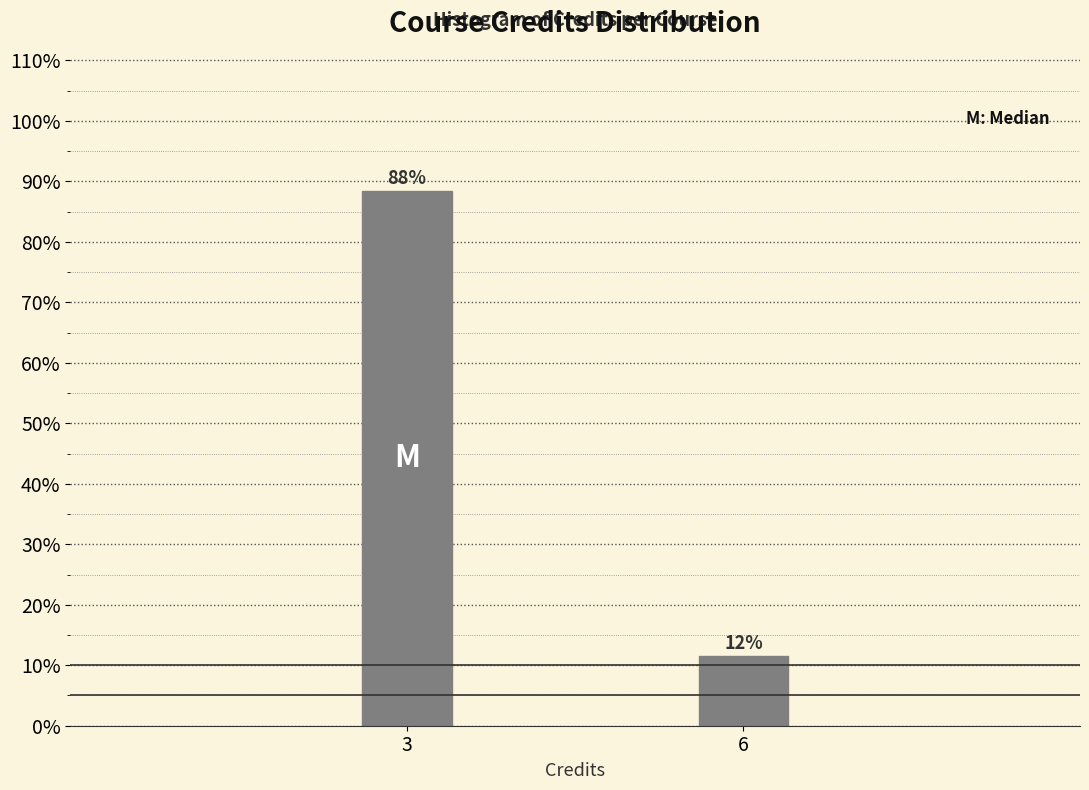

Does the chart contain any negative values?

No